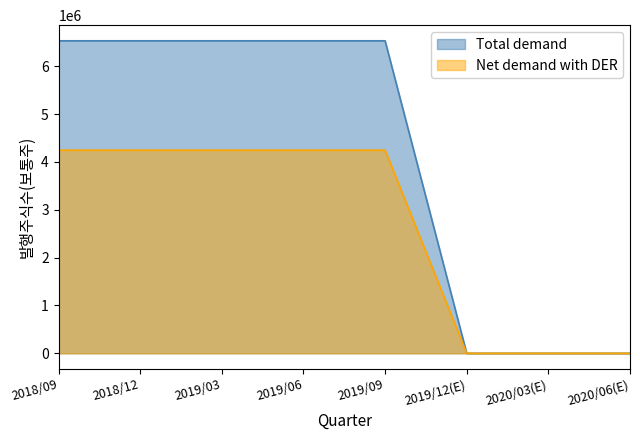

What position from the left is 2020/06(E)?

8